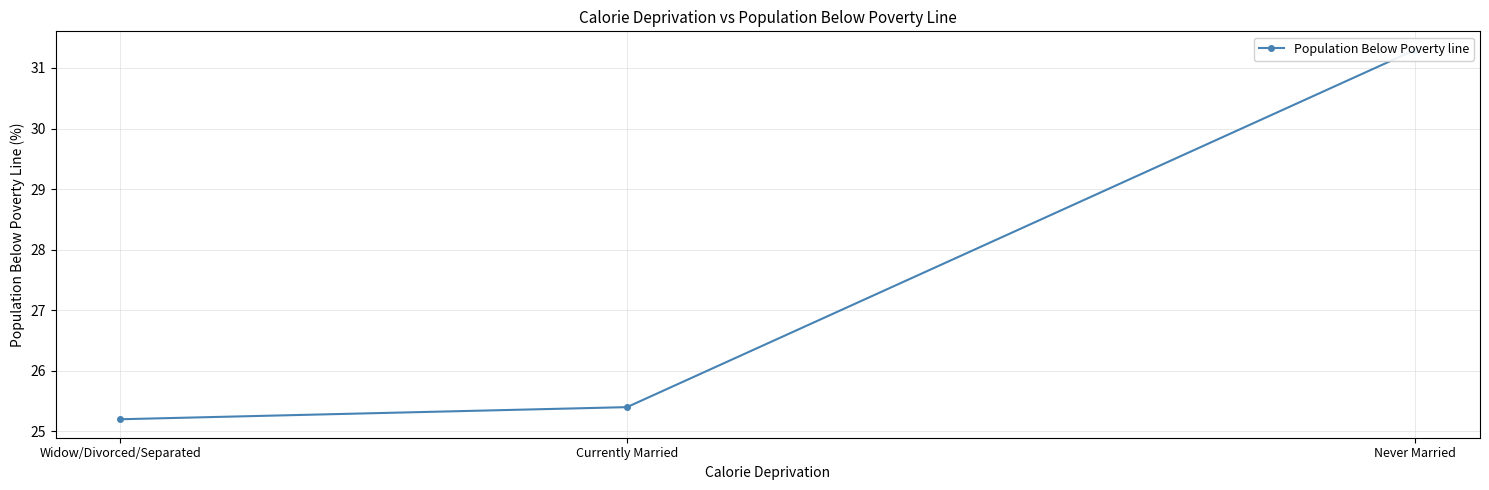

List the labels in order of value, smallest first.

Widow/Divorced/Separated, Currently Married, Never Married